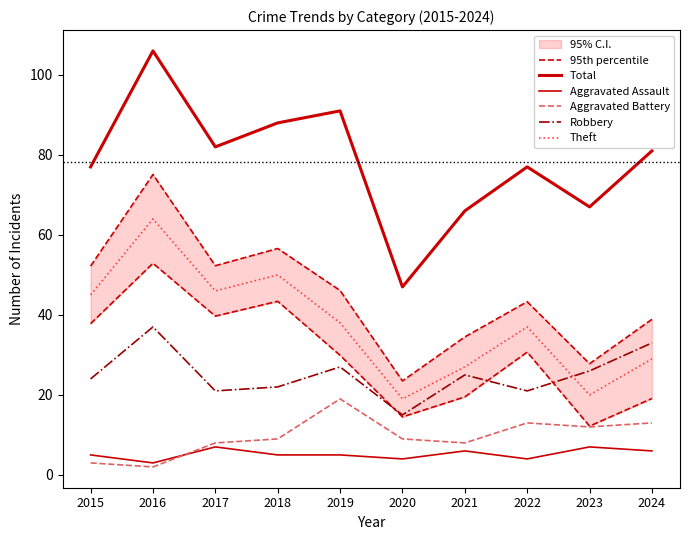

Between 2017 and 2021, which series saw the biggest shift?

Theft